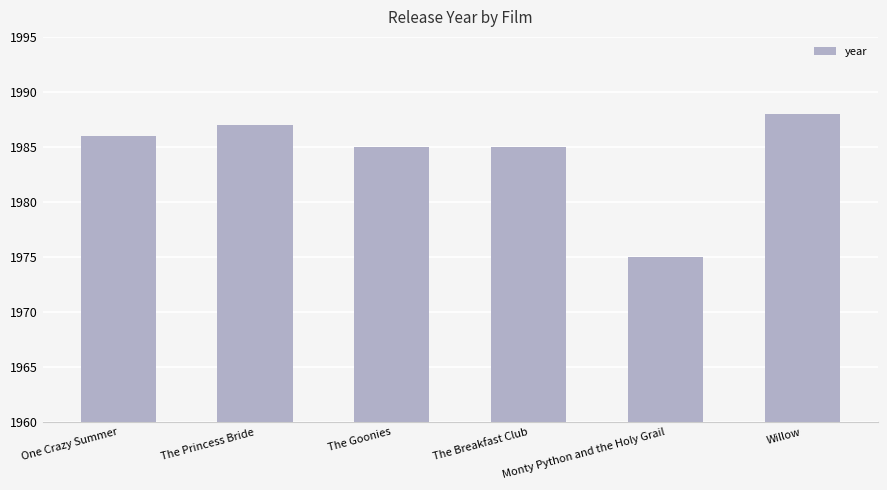

How many data points does each series have?

6